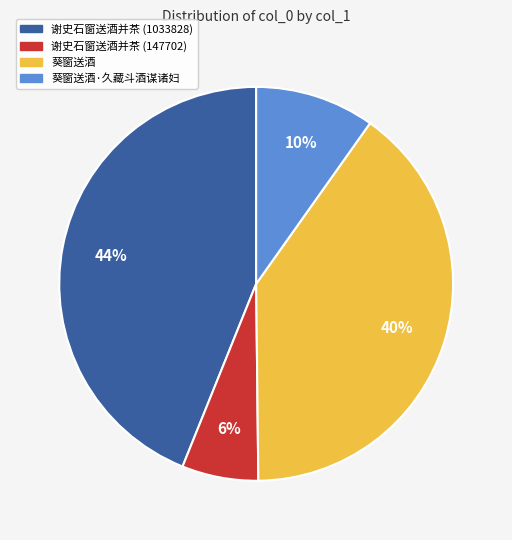

How many slices are in this pie chart?

4